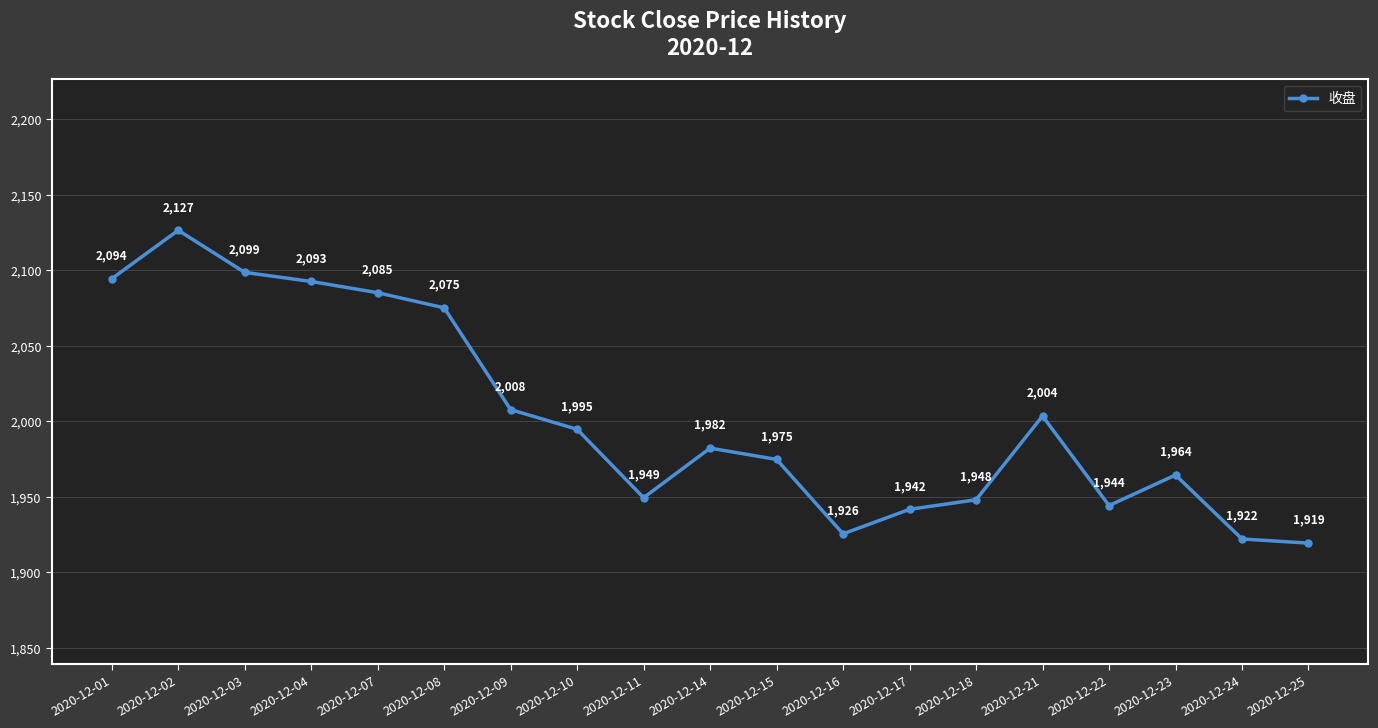

What is the value of the 13th point from the left?

1941.8